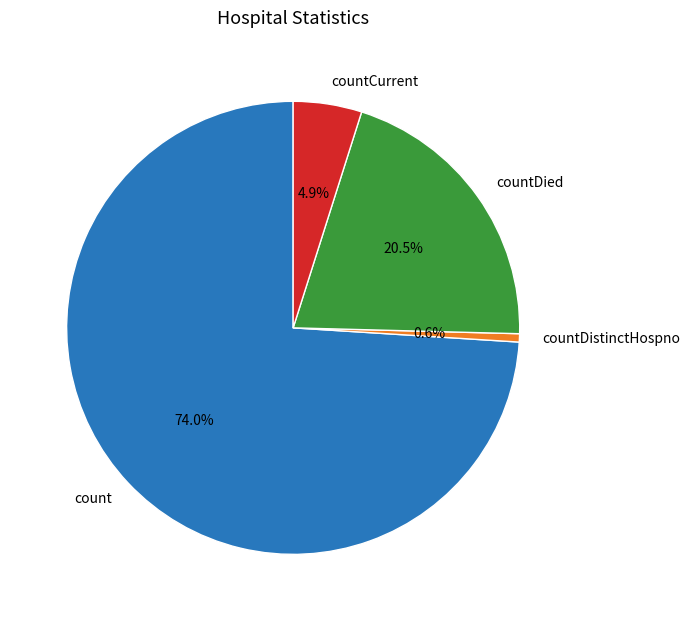

What percentage is the countCurrent slice, to the nearest percent?

5%